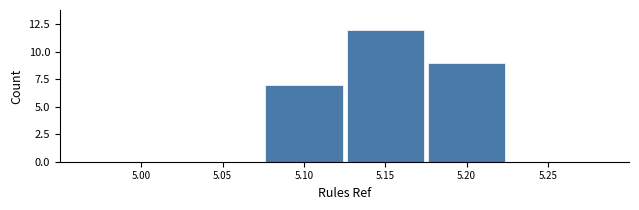

Reading left to right, extract all data points from this chart.

5.00=0	5.05=0	5.10=7	5.15=12	5.20=9	5.25=0